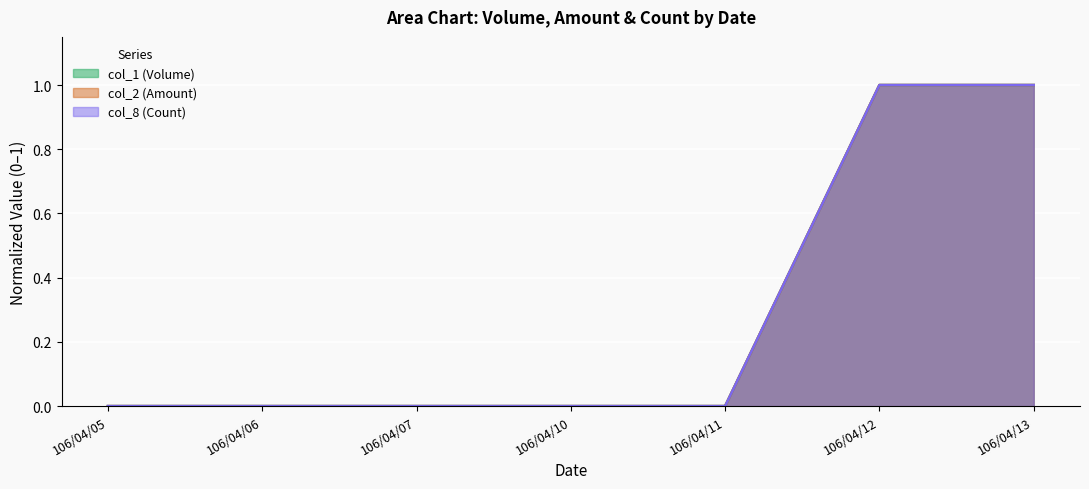

True or false: col_2 (Amount) and col_1 (Volume) intersect in this chart.

False